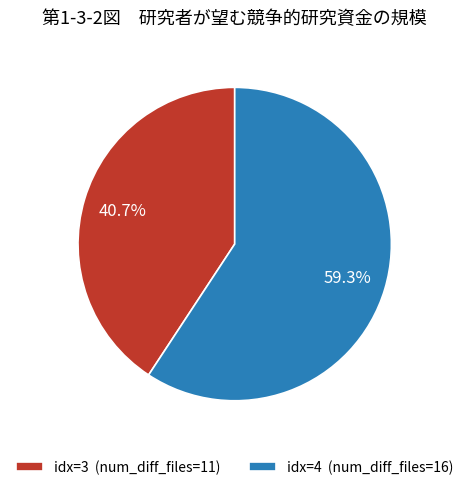

How many slices are in this pie chart?

2